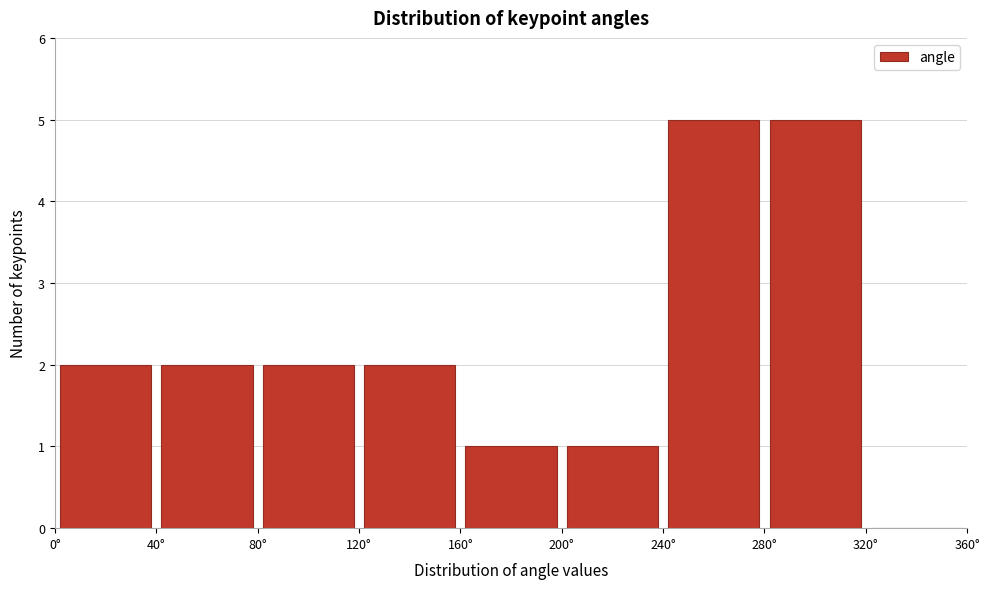

What is the height of the bar covering 200 to 240 on the x-axis? The values are not printed on the chart, so give them approximately, as read against the axis.

1